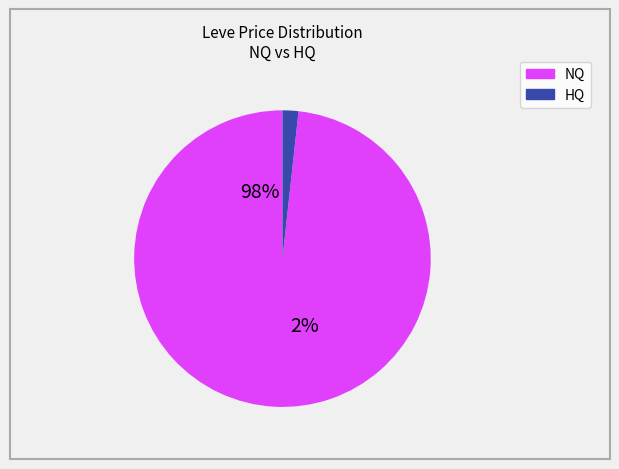

Rank the series at That's Some Fine Grinding from highest to lowest value.

NQ, HQ